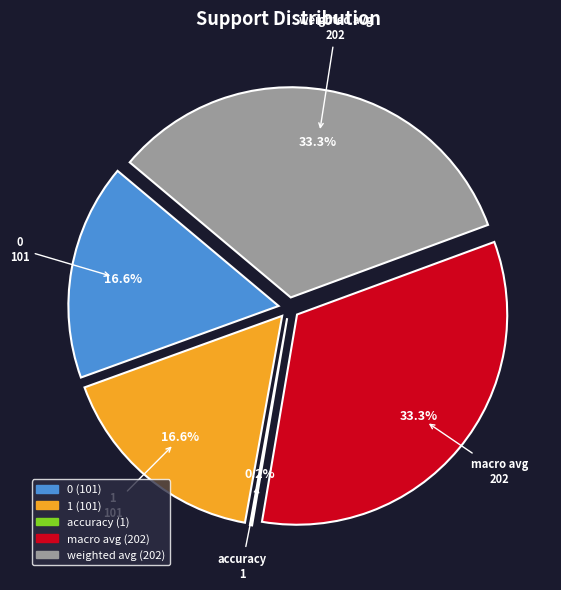

Is it true that macro avg is 47% of the pie?

False